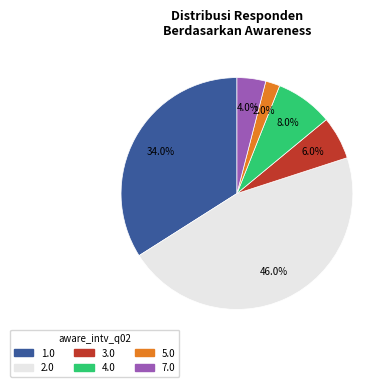

Is there any slice that represents more than half of the pie?

No